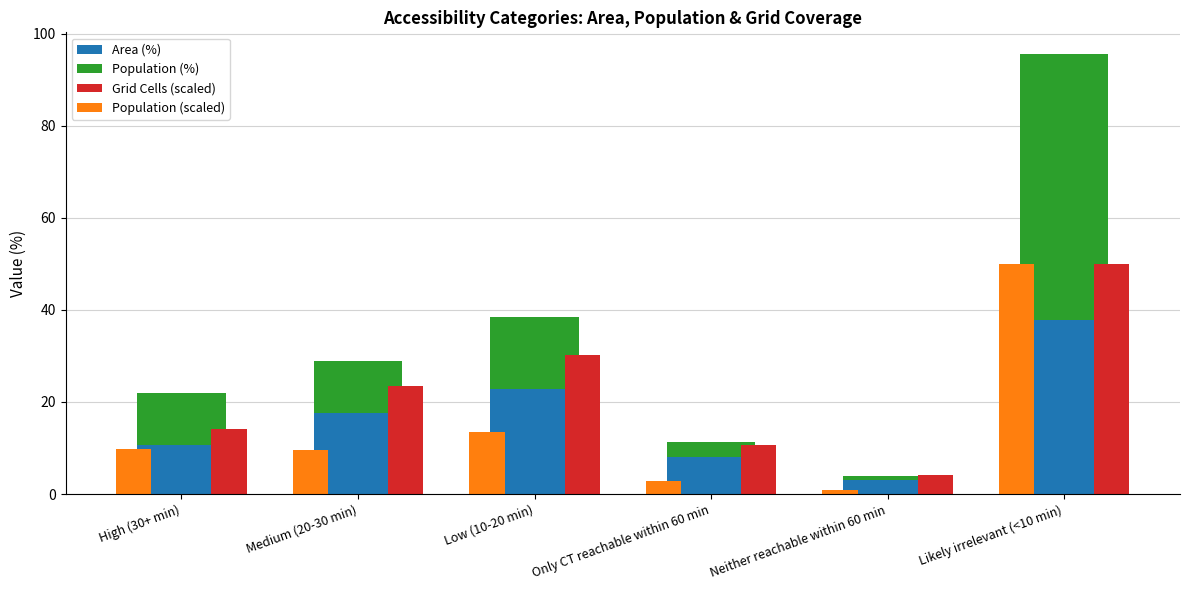

What is the difference between the second highest and second lowest values in the Population (%) series?

12.5